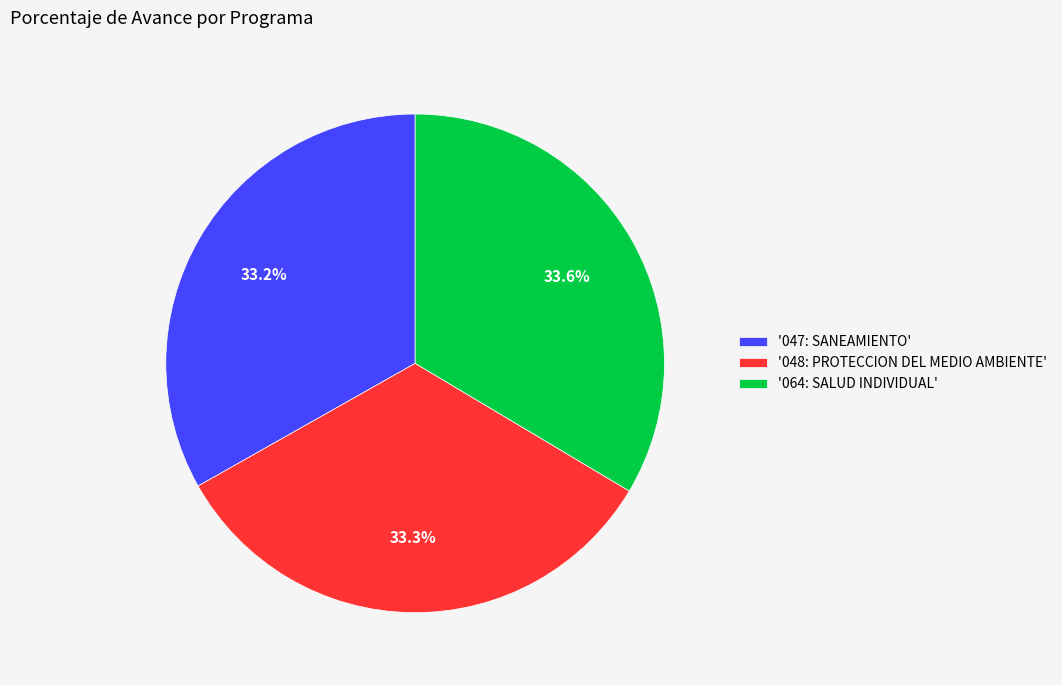

Approximately how many times larger is the value at '047: SANEAMIENTO' compared to '048: PROTECCION DEL MEDIO AMBIENTE'?

1.0